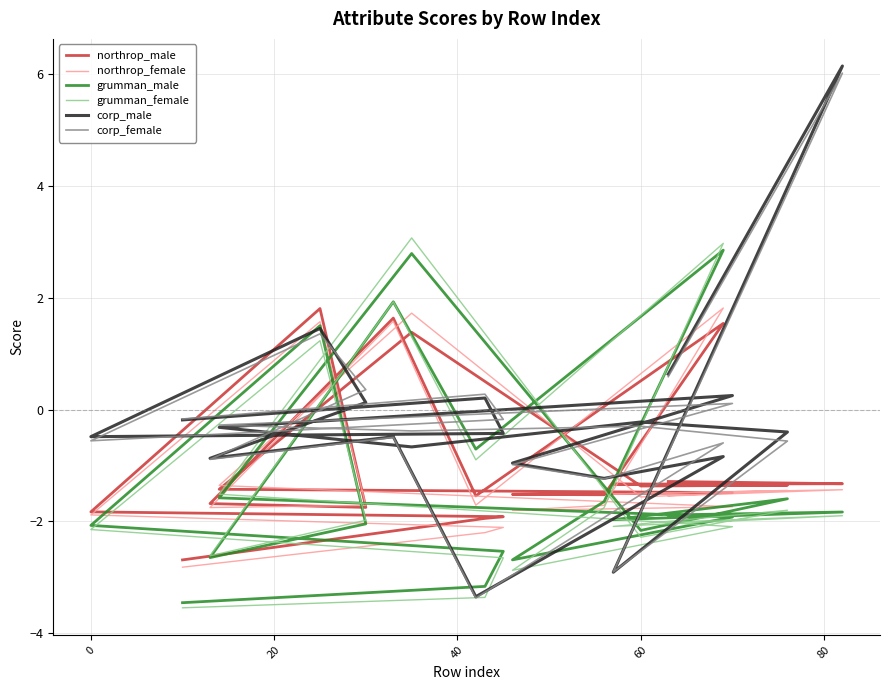

Which series ends up on top after the final intersection of corp_male and northrop_male?

corp_male